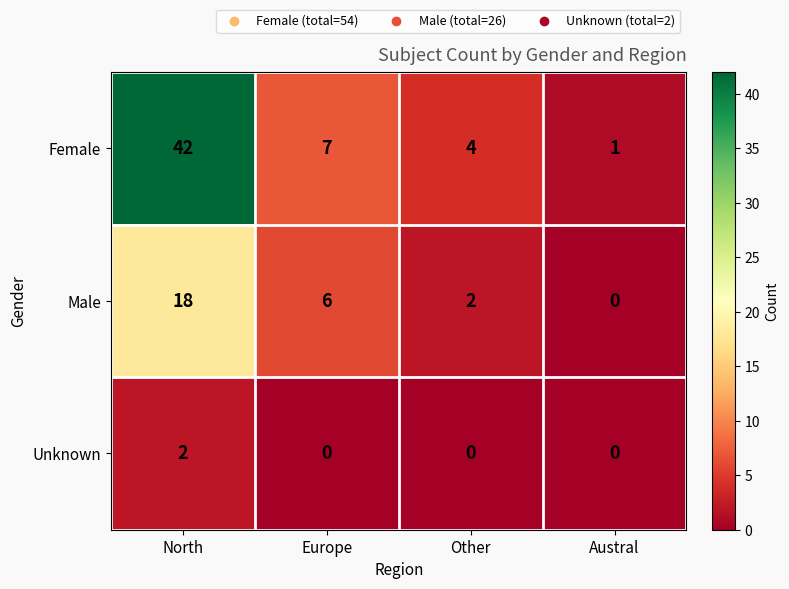

Rank the series by their average value, from lowest to highest.

Unknown, Male, Female